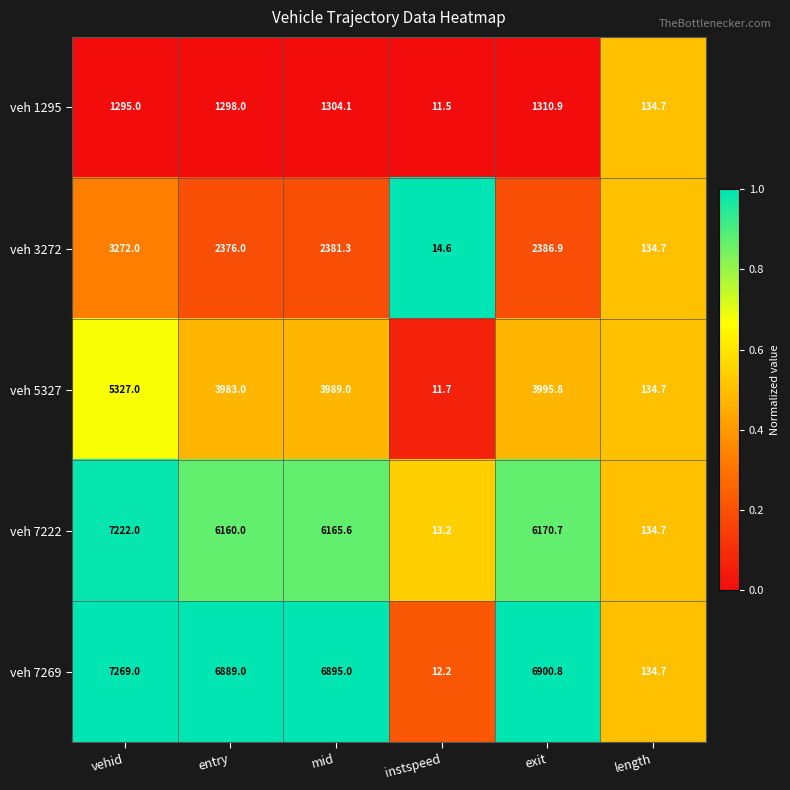

Which series has the widest spread of values?

veh 7269